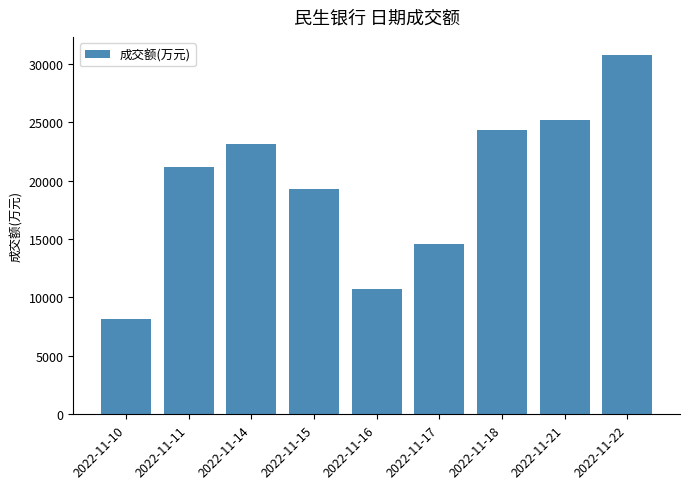

Count the number of categories in the chart.

9